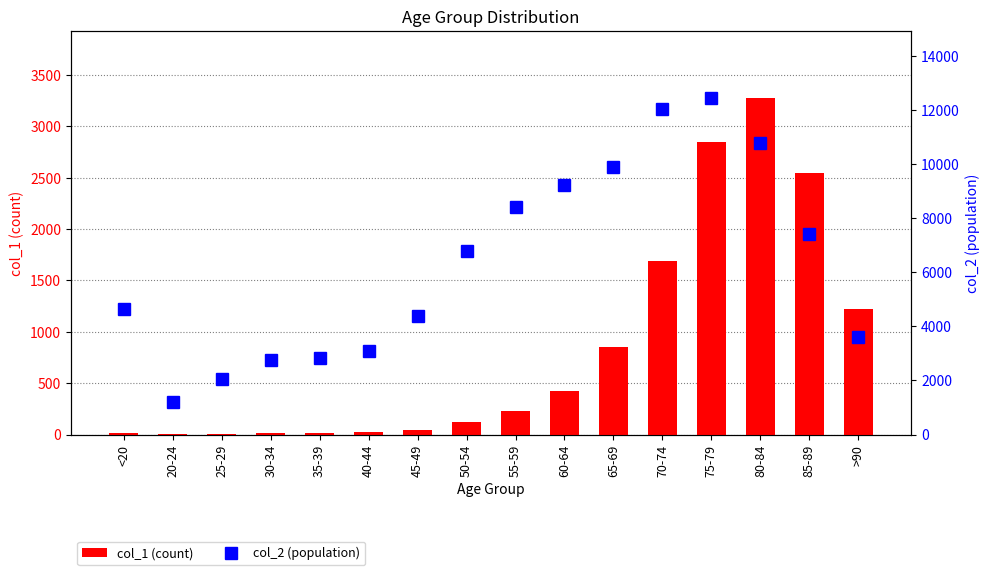

Count the number of data series in this chart.

2